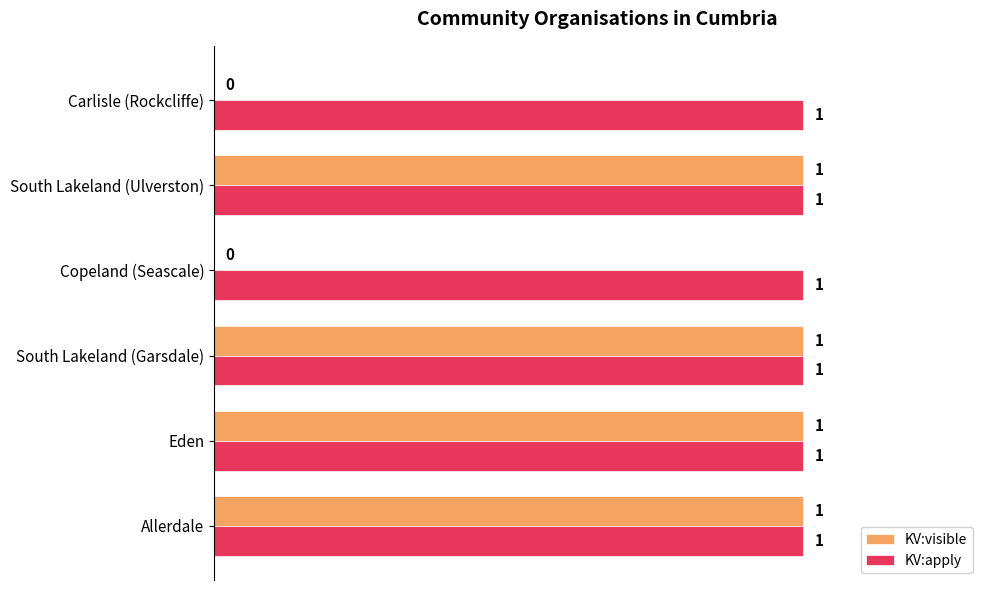

How many KV:visible values are between 0 and 1?

6